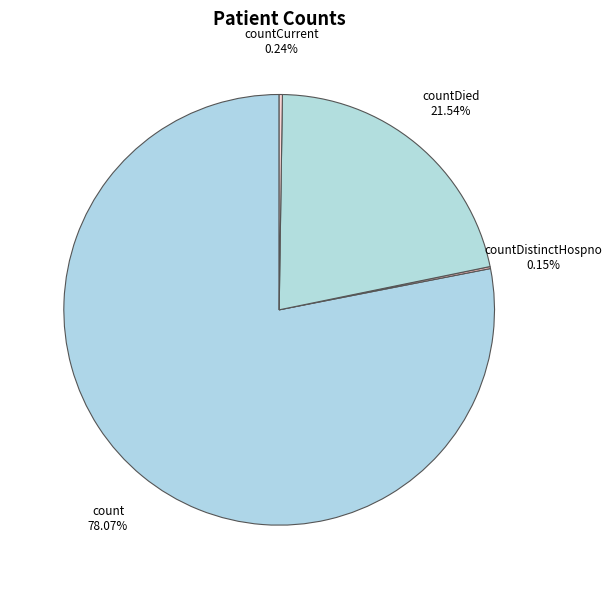

Which category accounts for the majority?

count